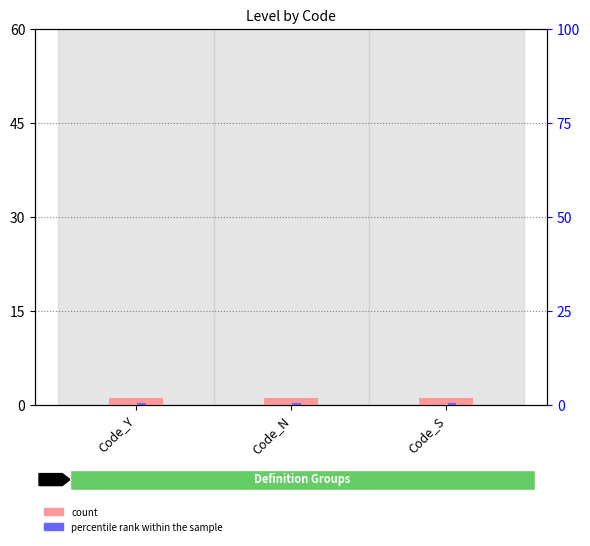

Rank the series by their average value, from lowest to highest.

percentile rank within the sample, count